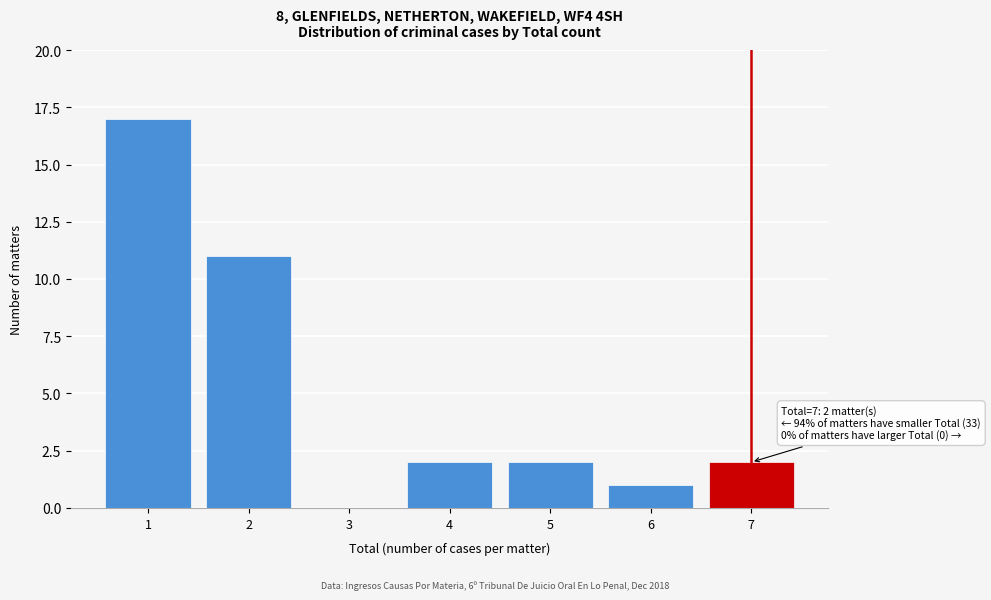

Reading right to left, what are all the values shown in this chart?

7=2	6=1	5=2	4=2	3=0	2=11	1=17